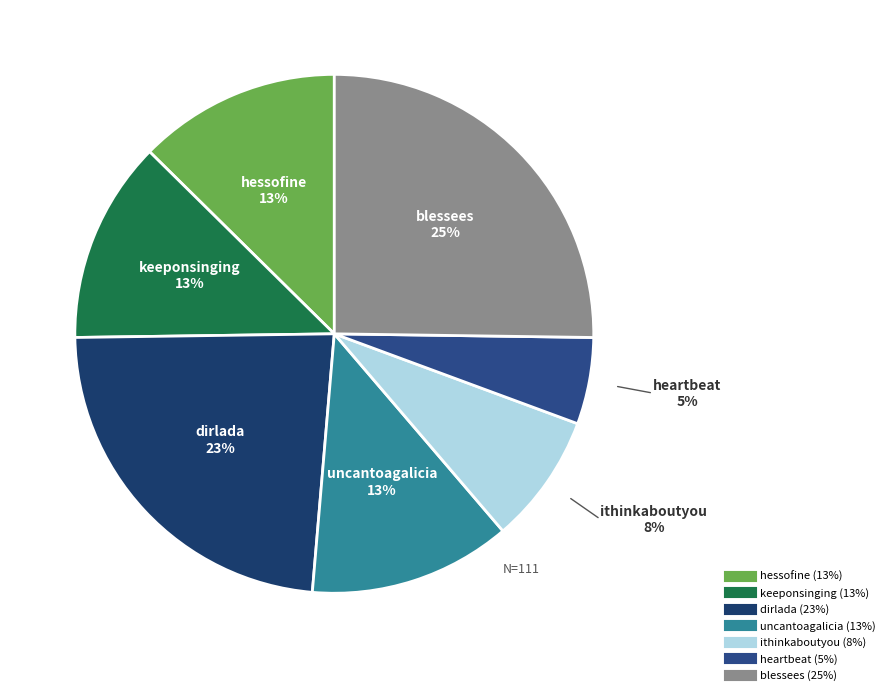

To the nearest percent, what portion does blessees represent?

25%